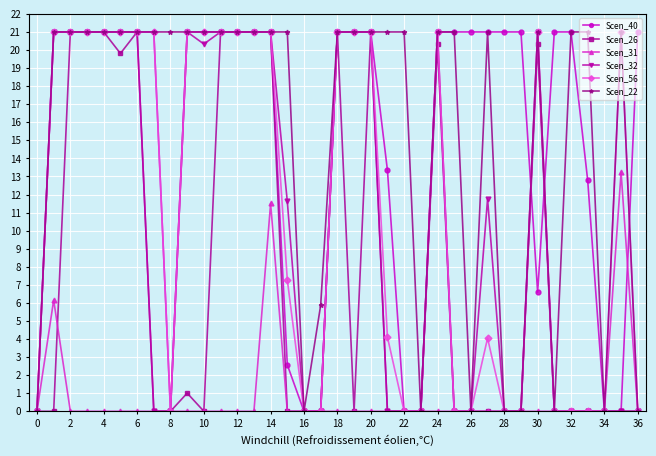

At how many categories does at least one series exceed 5?

33